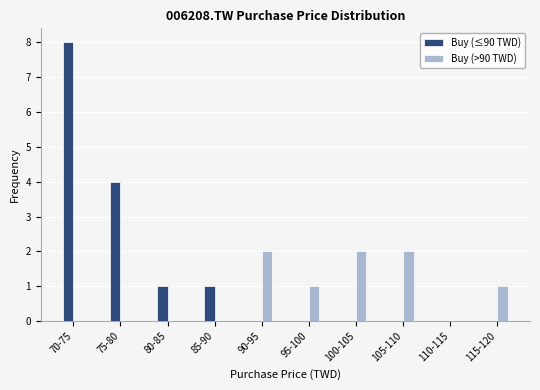

Reading left to right, extract all data points from this chart.

Buy (≤90 TWD): 70-75=8	75-80=4	80-85=1	85-90=1	90-95=0	95-100=0	100-105=0	105-110=0	110-115=0	115-120=0
Buy (>90 TWD): 70-75=0	75-80=0	80-85=0	85-90=0	90-95=2	95-100=1	100-105=2	105-110=2	110-115=0	115-120=1